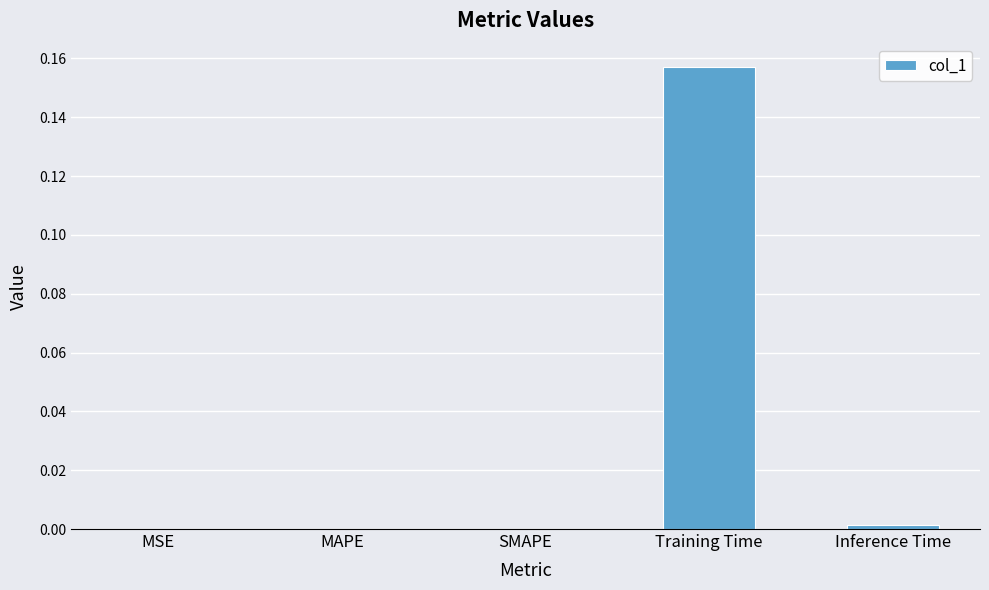

The chart shows a value of 0.0 at MAPE. True or false?

True